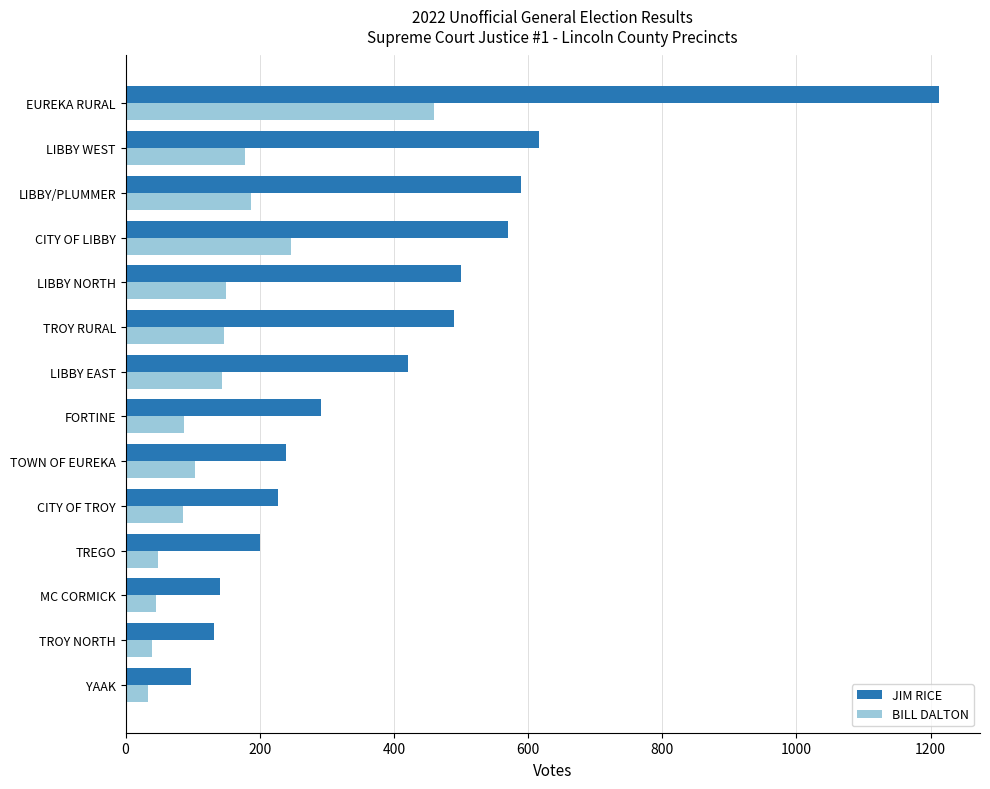

How many series are shown in this chart?

2